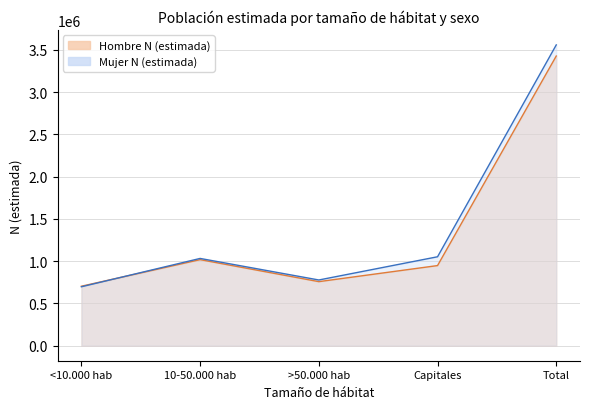

What is the value of the Mujer N (estimada) point at the 5th from the left?

3558309